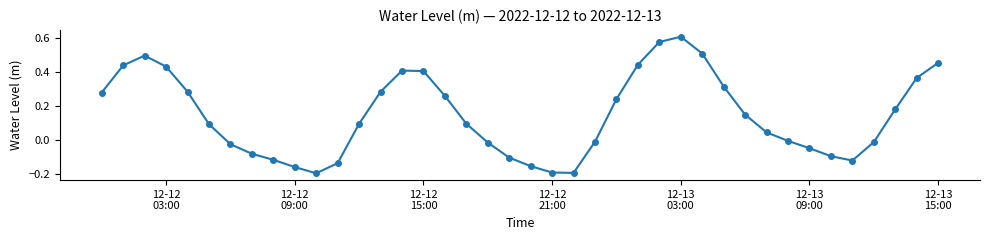

How many points are higher than both their immediate neighbors (excluding endpoints)?

3